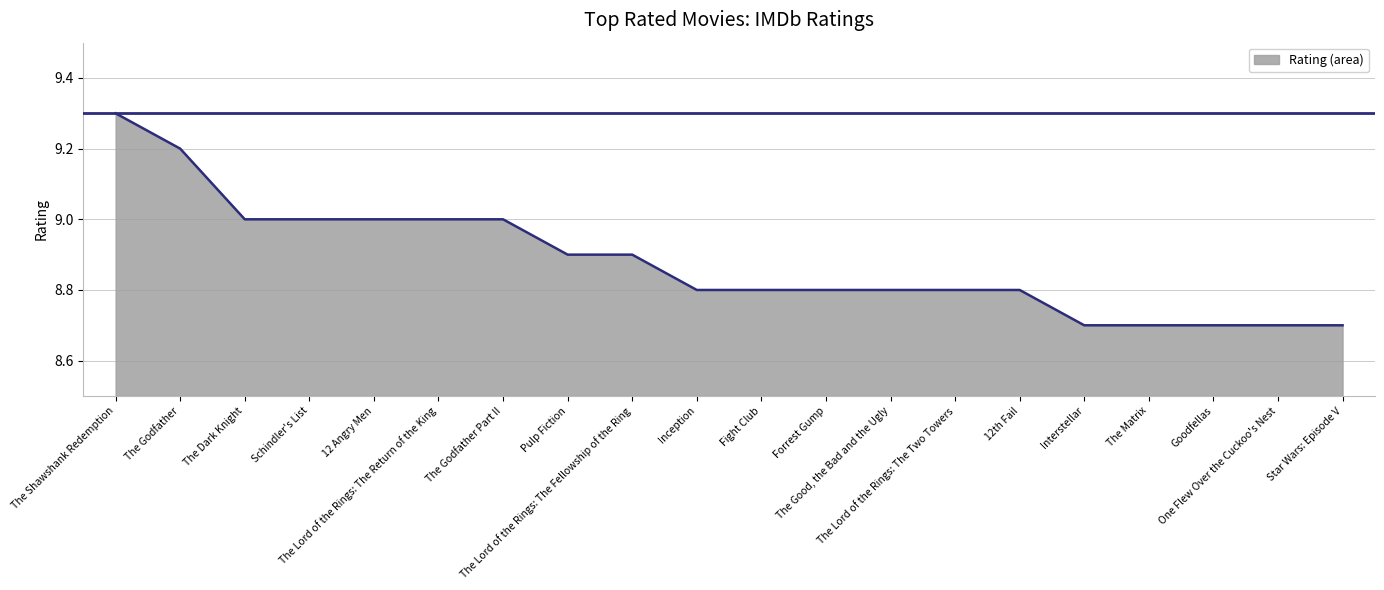

What is the difference between the maximum and minimum values?

0.6